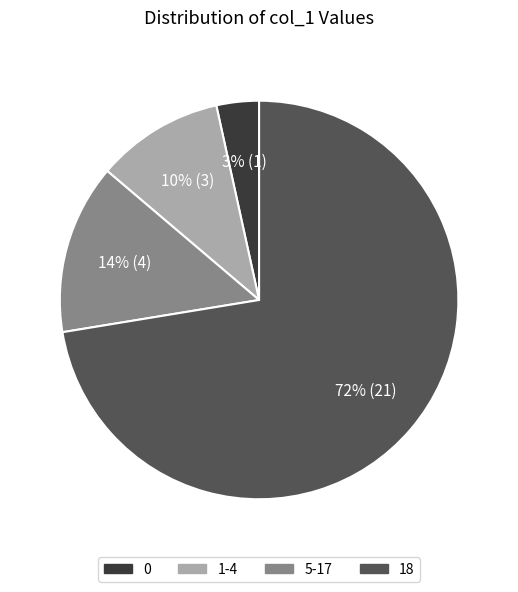

To the nearest percent, what percentage of the pie is 5-17?

14%